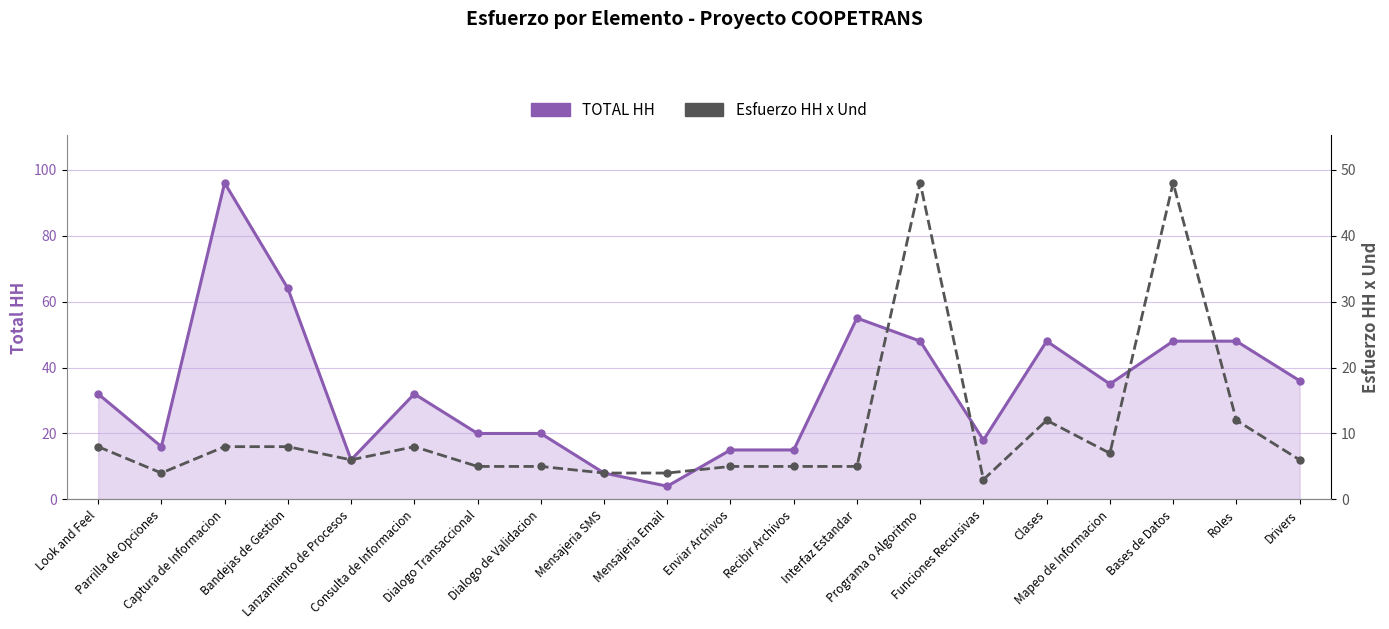

True or false: Esfuerzo HH x Und has a value of 5 at Dialogo Transaccional.

True